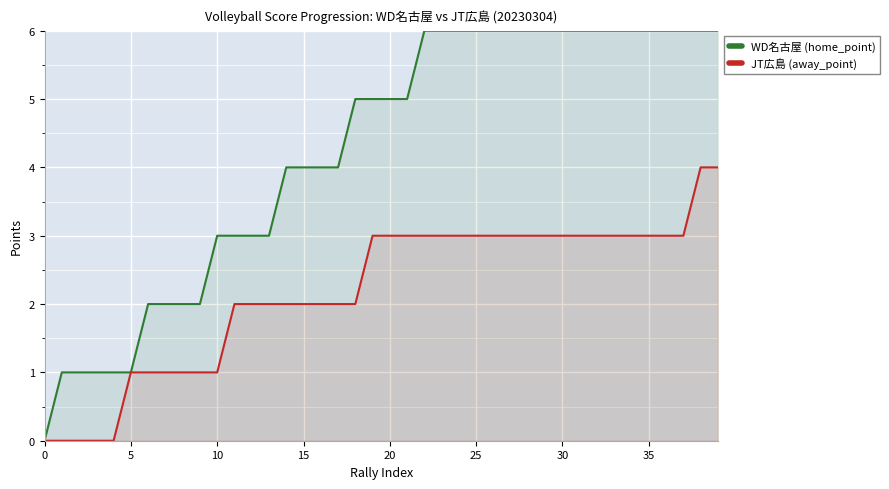

True or false: JT広島 (away_point) has more than 2 interior local peaks.

False